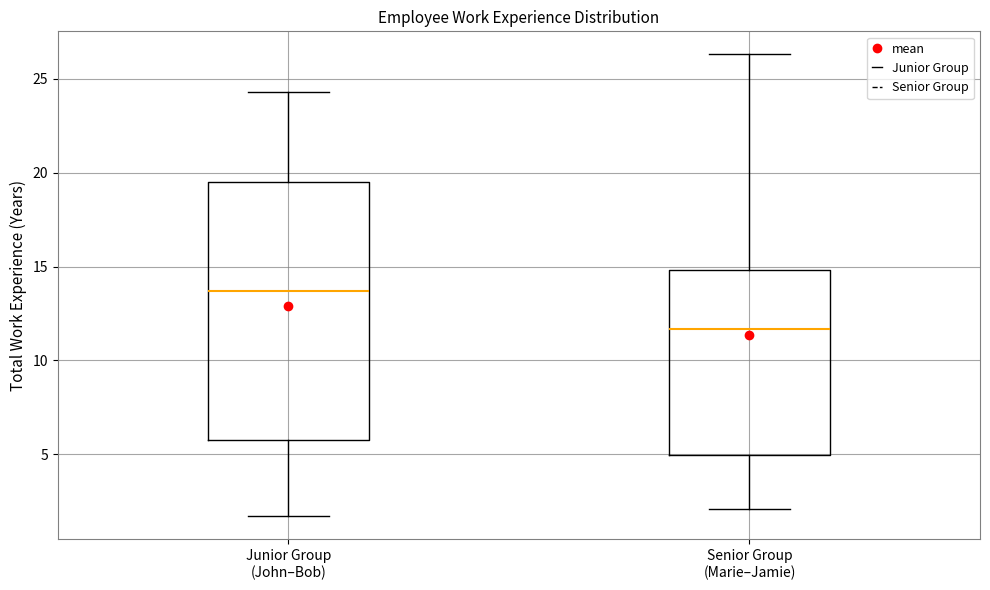

Where does the upper whisker of the box for Junior Group (John–Bob) end on the y-axis? The values are not printed on the chart, so give them approximately, as read against the axis.

24.5